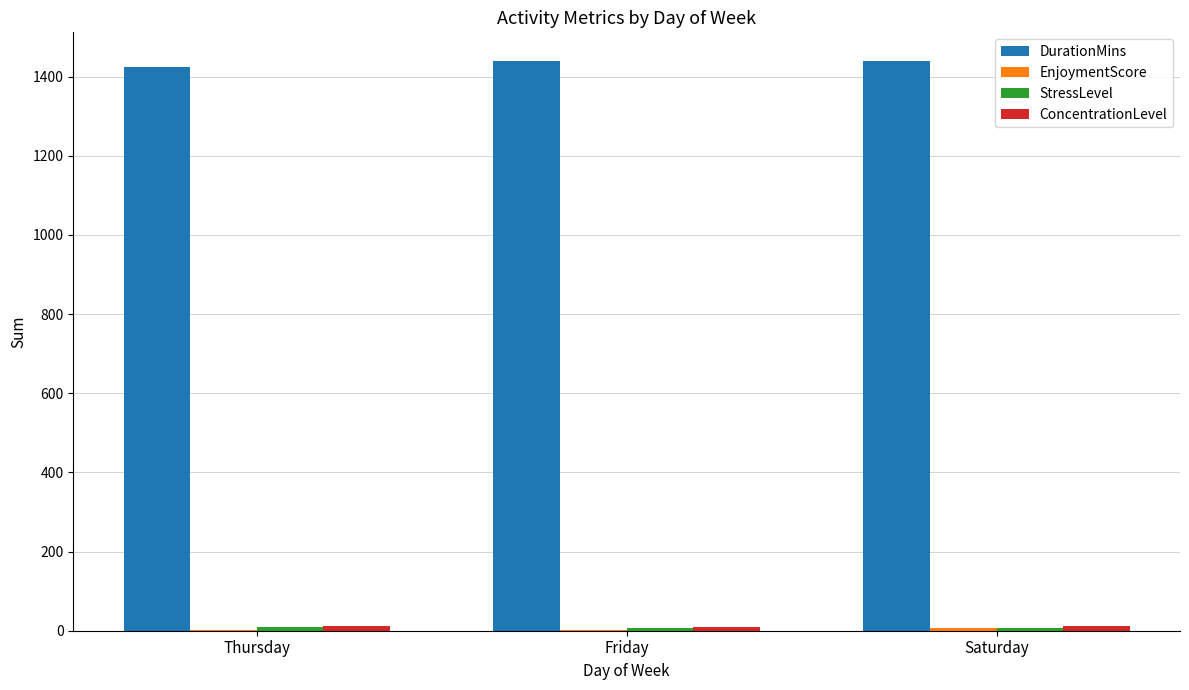

The value of DurationMins at Thursday is 2445. True or false?

False